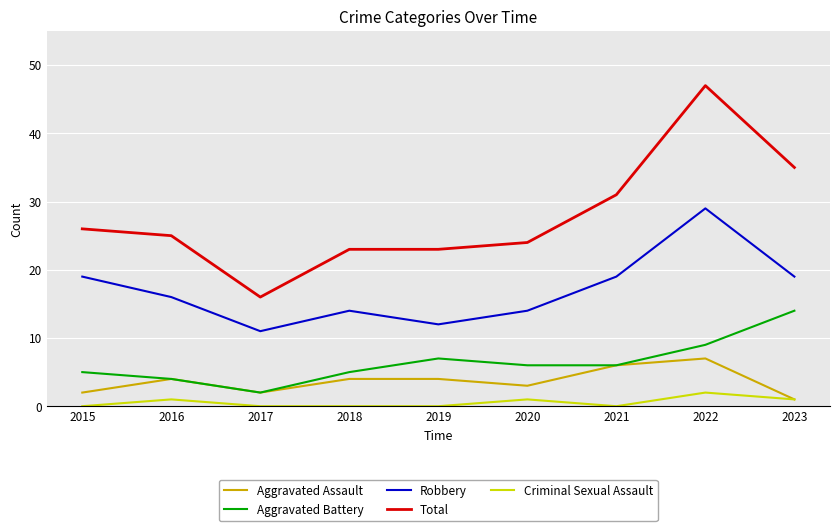

Is it true that Total equals 26 at 2015?

True